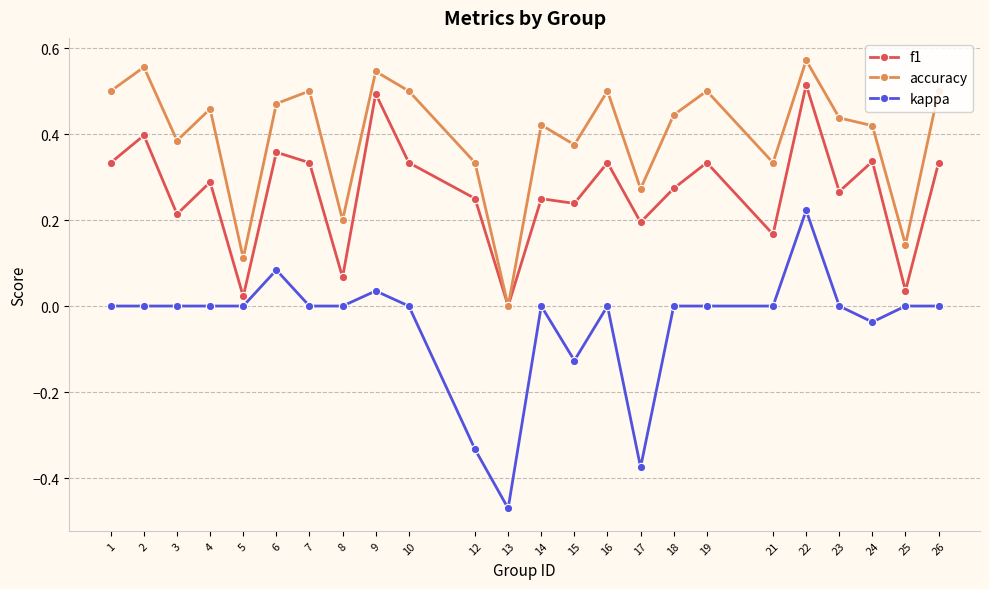

At which label does accuracy reach its minimum?

13